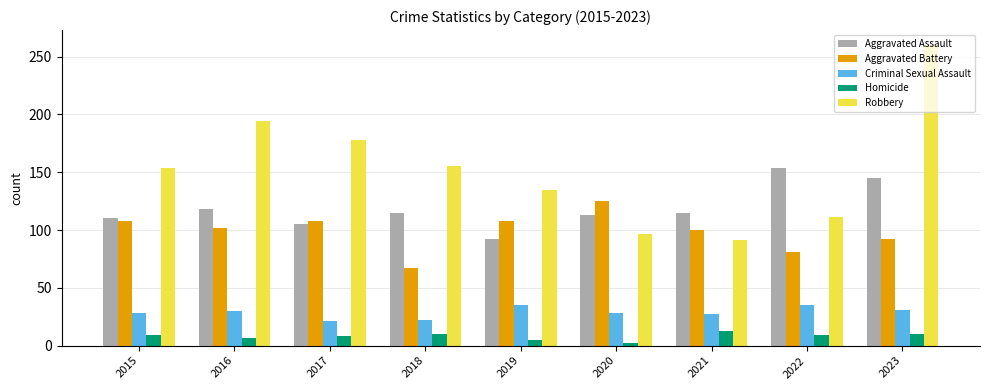

What is the total value across all series at 2023?

538